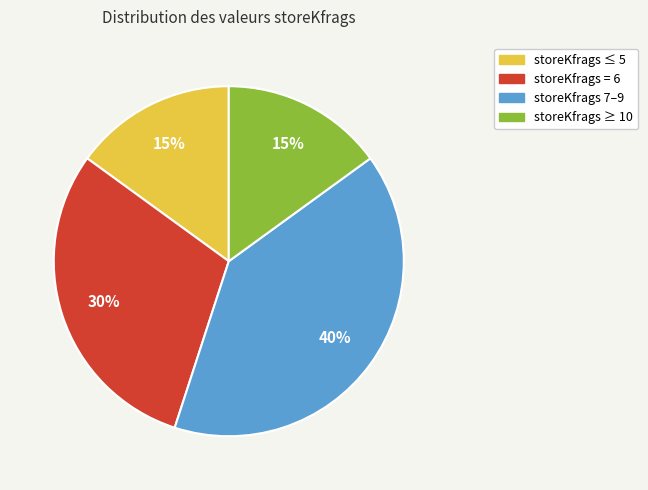

Is the sum of storeKfrags ≤ 5 and storeKfrags 7–9 greater than half?

Yes